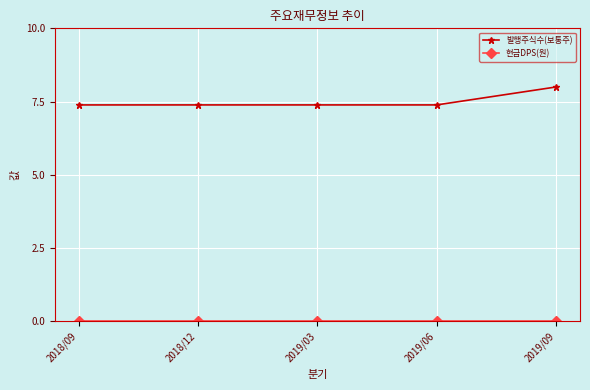

What is the approximate value of 발행주식수(보통주) at 2018/09?

7.4